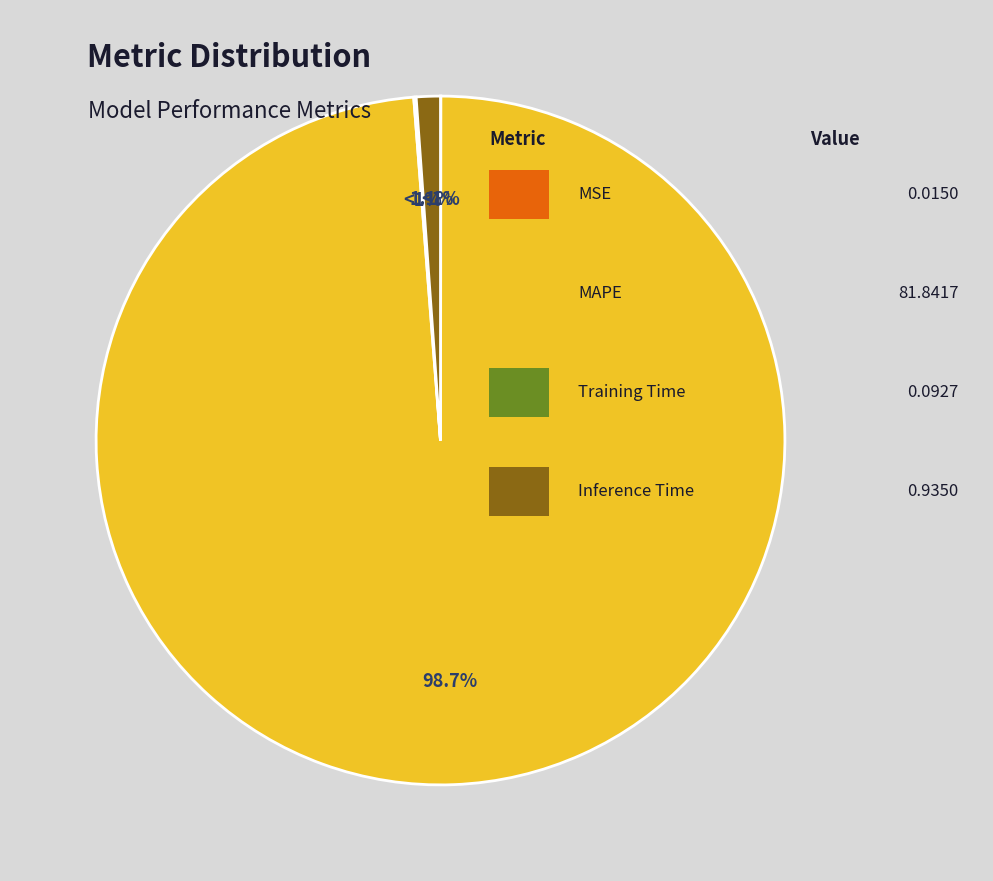

True or false: Inference Time accounts for 11% of the total.

False